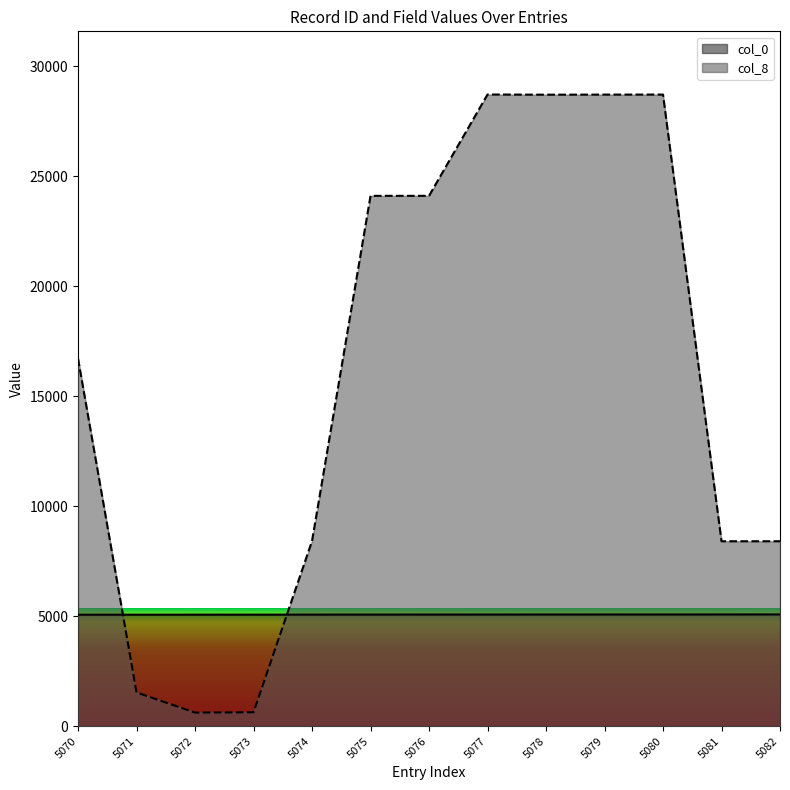

At which category does the chart reach its peak across all series?

5077